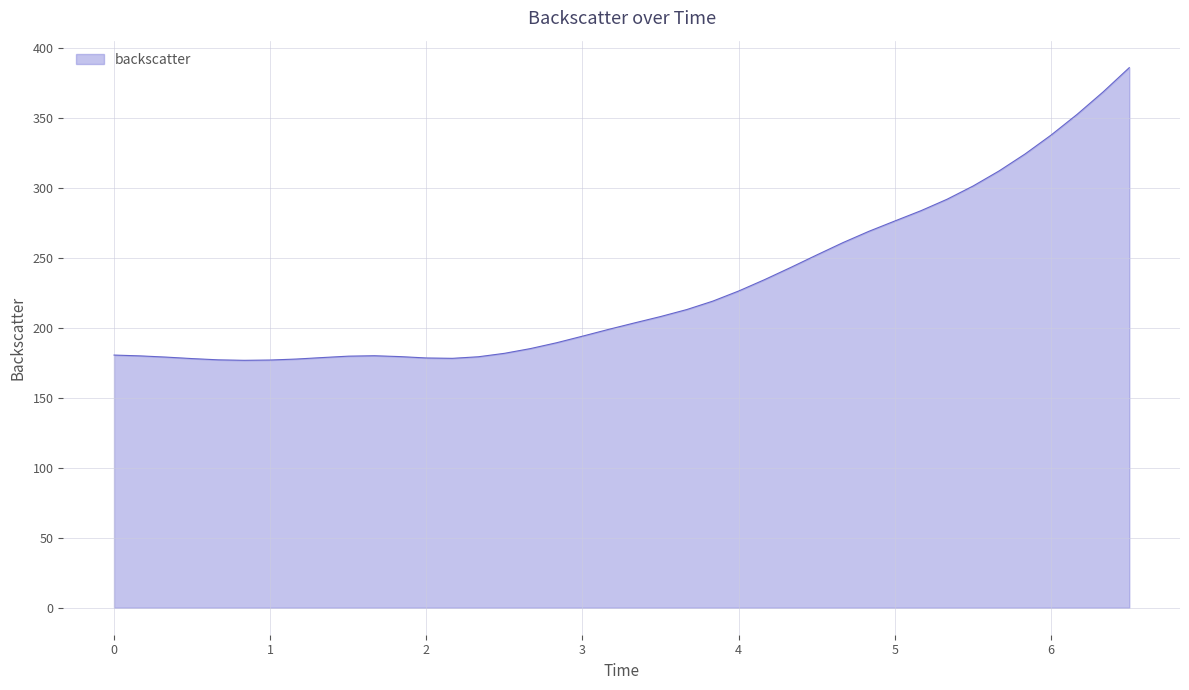

What is the difference between the maximum and minimum values?

209.0